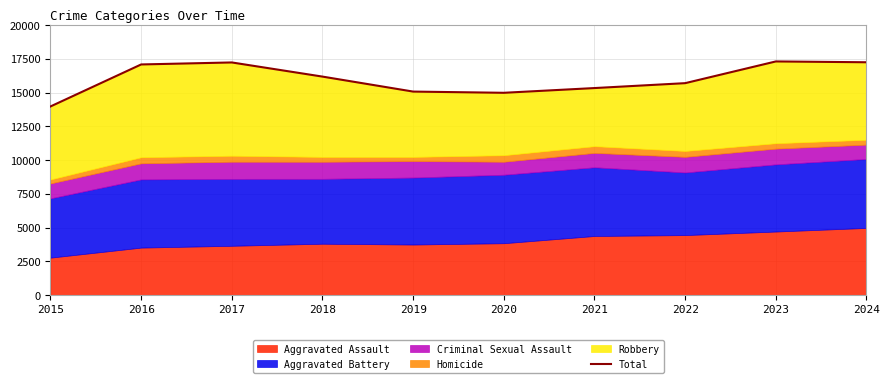

Reading left to right, transcribe all the data shown in this chart.

13968	17080	17228	16180	15070	14980	15331	15694	17303	17242